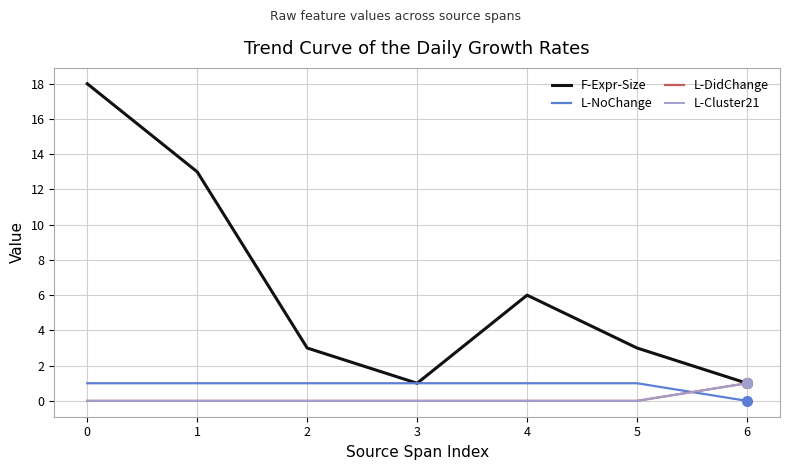

Does the chart have visible grid lines?

Yes